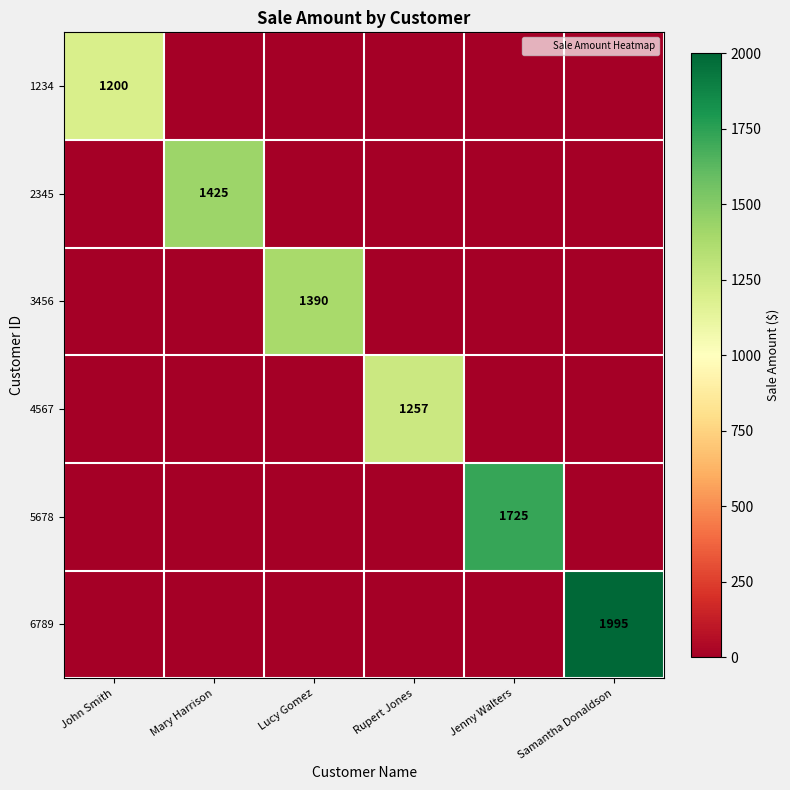

What is the average value of the 1234 series?

200